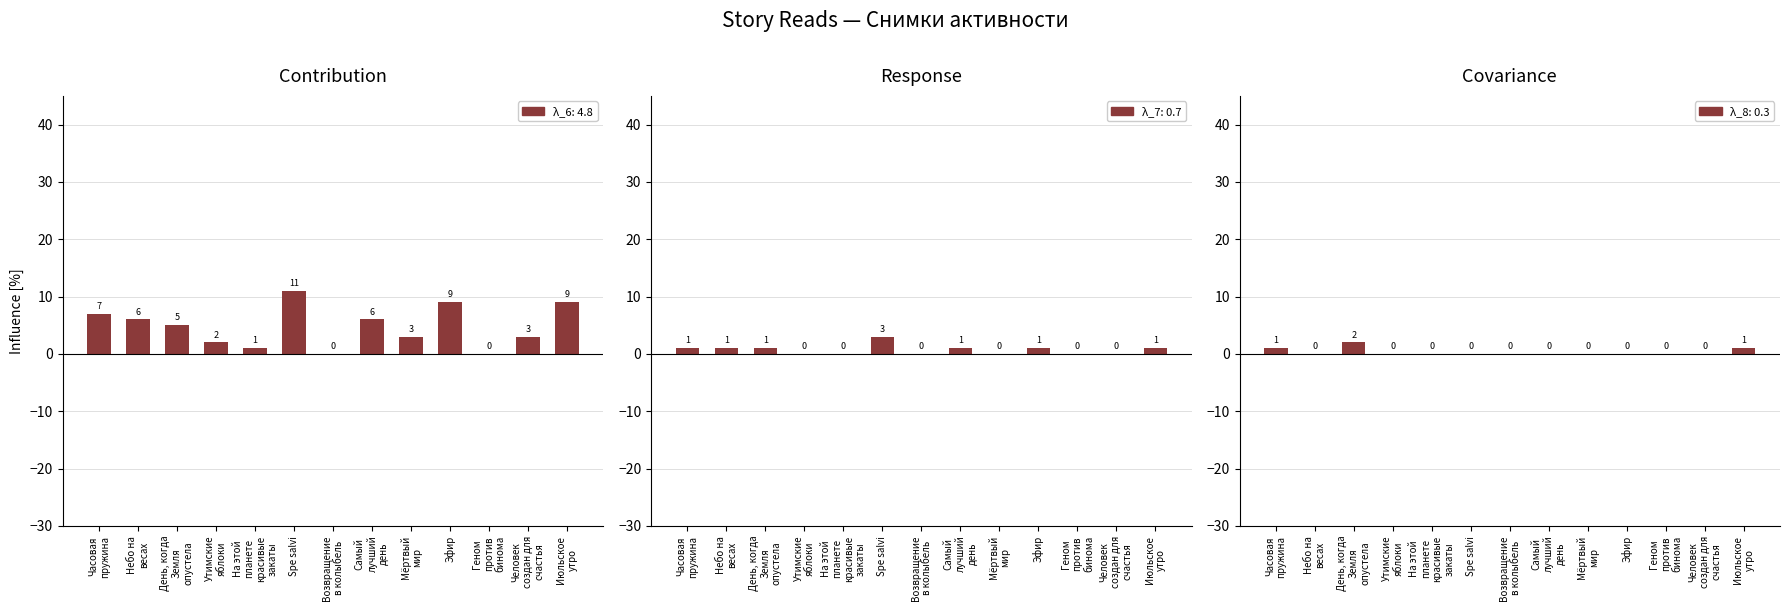

What is the approximate value of λ_2: reads at Небо на
весах?

1